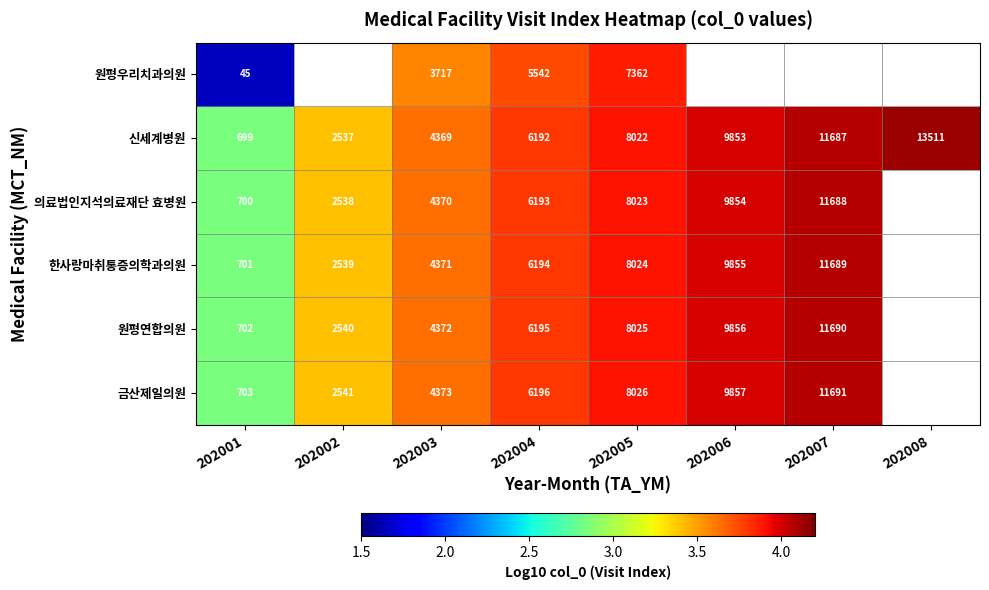

Is the value of 신세계병원 at 202001 greater than the value of 원평우리치과의원 at 202005?

No